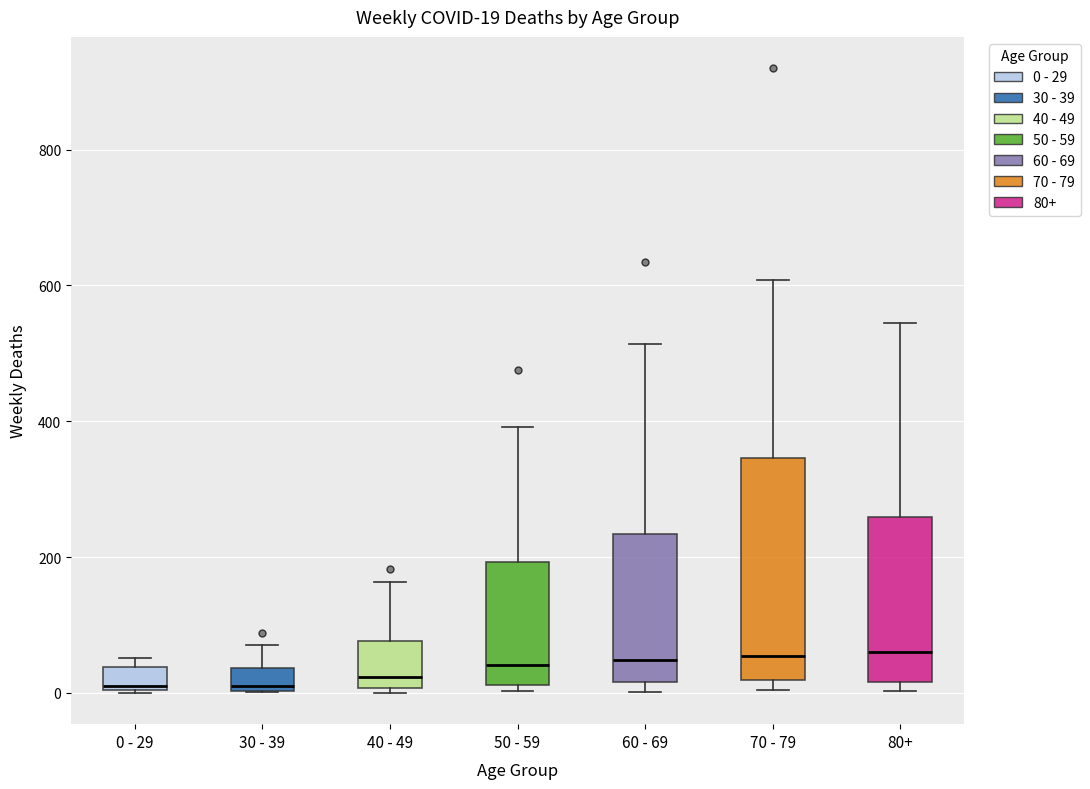

Which box is the tallest, from its lower edge to its upper edge?

70 - 79